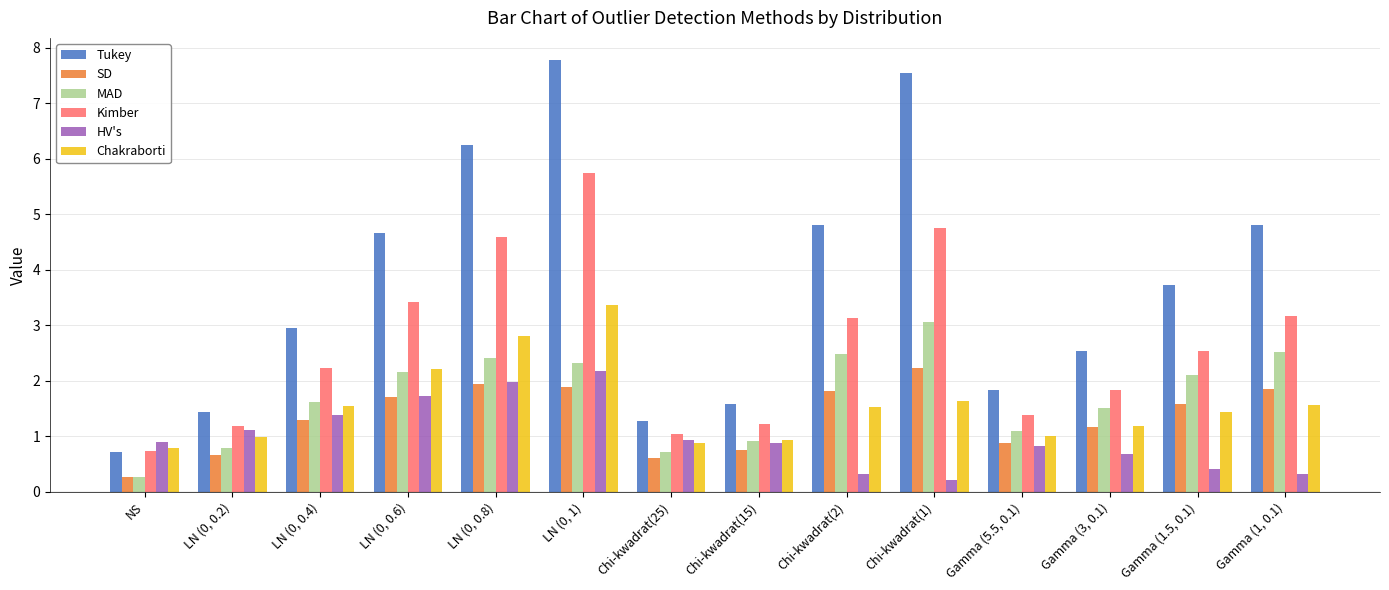

List the labels in order of Kimber value, largest first.

LN (0, 1), Chi-kwadrat(1), LN (0, 0.8), LN (0, 0.6), Gamma (1, 0.1), Chi-kwadrat(2), Gamma (1.5, 0.1), LN (0, 0.4), Gamma (3, 0.1), Gamma (5.5, 0.1), Chi-kwadrat(15), LN (0, 0.2), Chi-kwadrat(25), NS